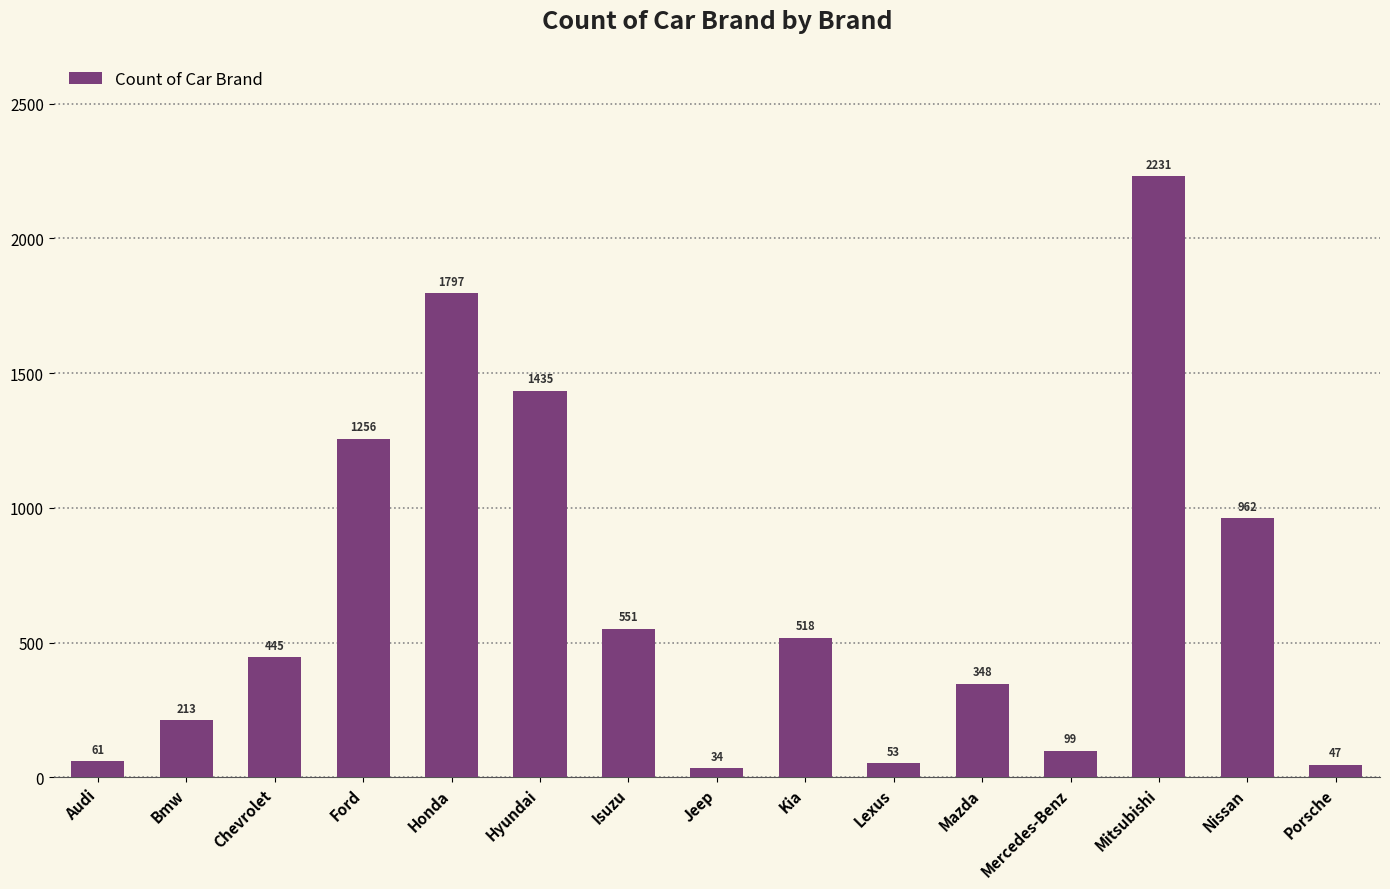

At which category does the chart reach its minimum across all series?

Jeep